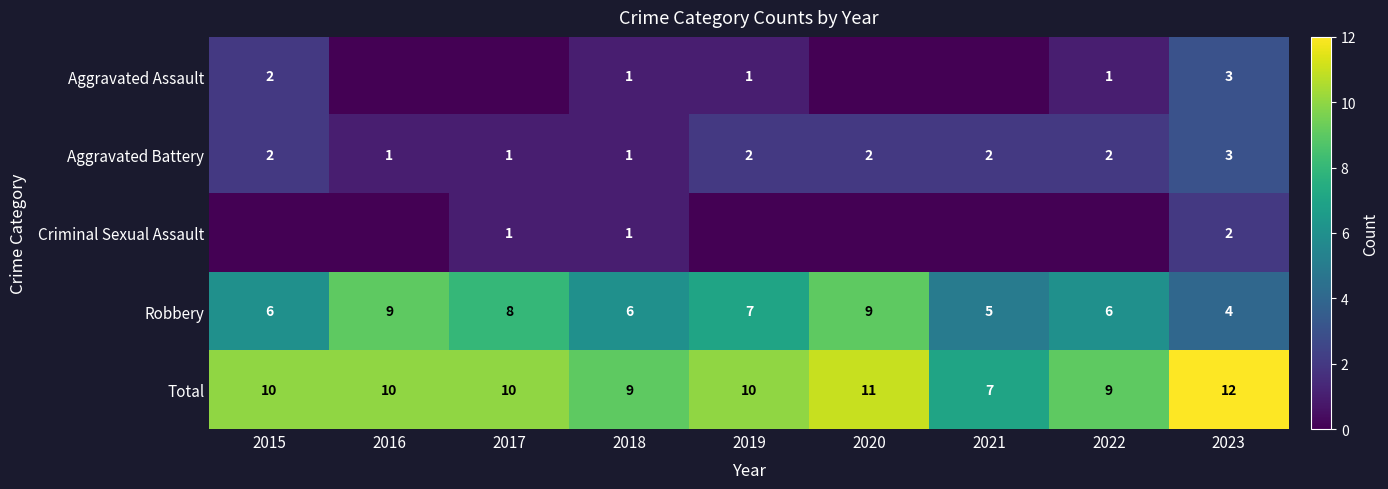

True or false: Robbery has a value of 1 at 2021.

False